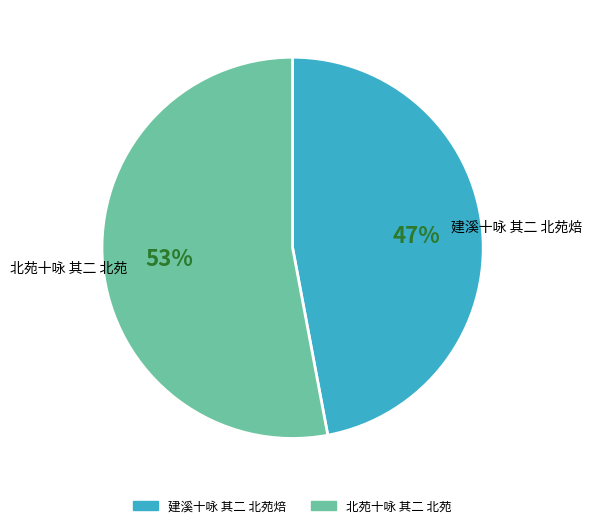

The 北苑十咏 其二 北苑 slice represents 53% of the pie. True or false?

True